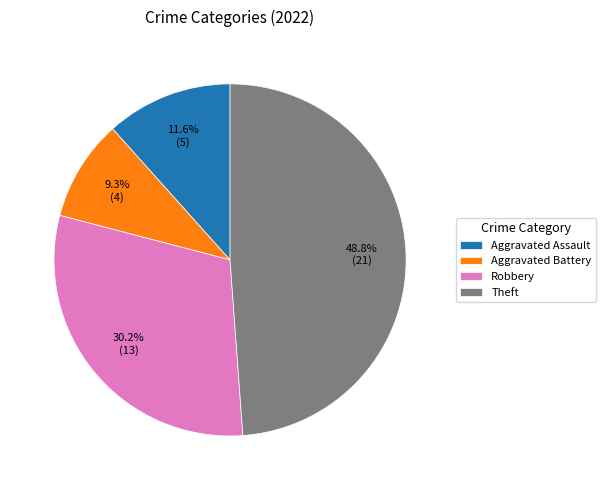

Approximately how many times larger is the value at Robbery compared to Aggravated Battery?

3.2